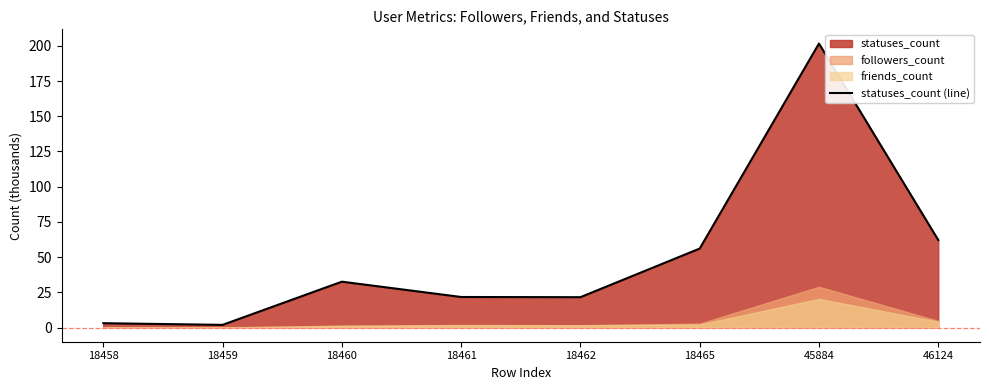

What is the ratio of the value at 18465 to the value at 45884?

0.3